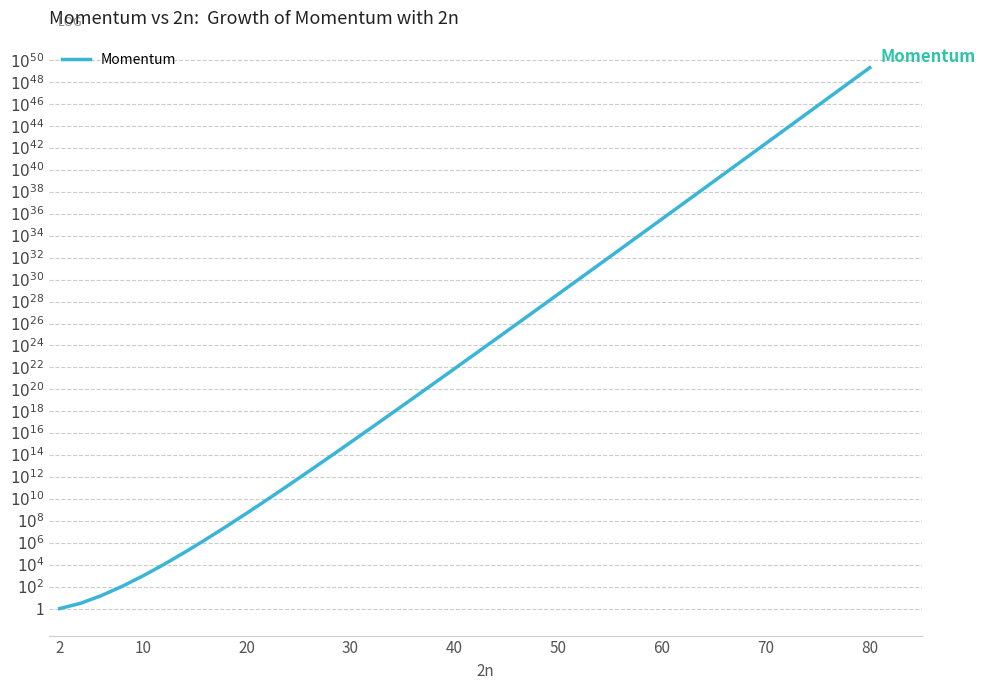

Reading left to right, what are all the values shown in this chart?

1.0	3.0	15.0	104.7	936.4	10155.2	128387.9	1835075.0	28927680.0	492911200.0	8933267000.0	170018400000.0	3364293000000.0	68681730000000.0	1437915000000000.0	30729010000000000.0	667898000000000000.0	14722450000000000000.0	328381200000000000000.0	7398128000000000524288.0	168104800000000001048576.0	3848045999999999849529344.0	88650530000000003635937280.0	2053787000000000036324769792.0	47815859999999999544590860288.0	1118116000000000028956065529856.0	26247849999999999910325746925568.0	618323700000000013372142506737664.0	14611750000000000540850790026182656.0	346276099999999979763176385709867008.0	8227405999999999840085617222914932736.0	195940700000000001833122957524008435712.0	4676500000000000094856982937936995549184.0	111834299999999991658567093593198722809856.0	2679287000000000130656843716488237697466368.0	64297370000000000377853794155172881753964544.0	1545408000000000111327955030017196205702905856.0	37198120000000000432114038311583941586346573824.0	896568000000000019833176216659103968324514480128.0	21636689999999998904706916501210430565498335789056.0